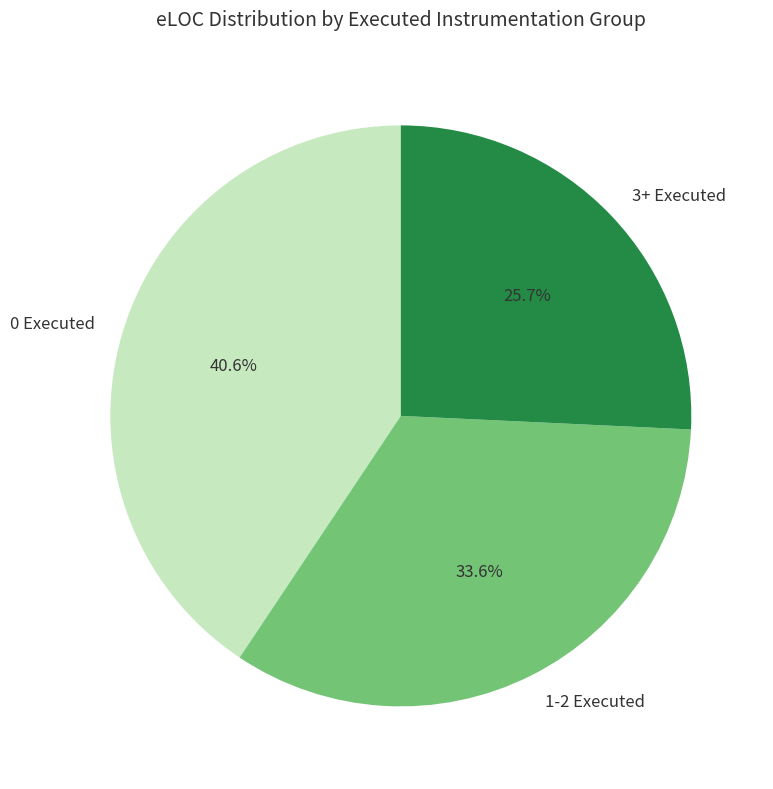

Which category has the biggest portion of the pie?

0 Executed